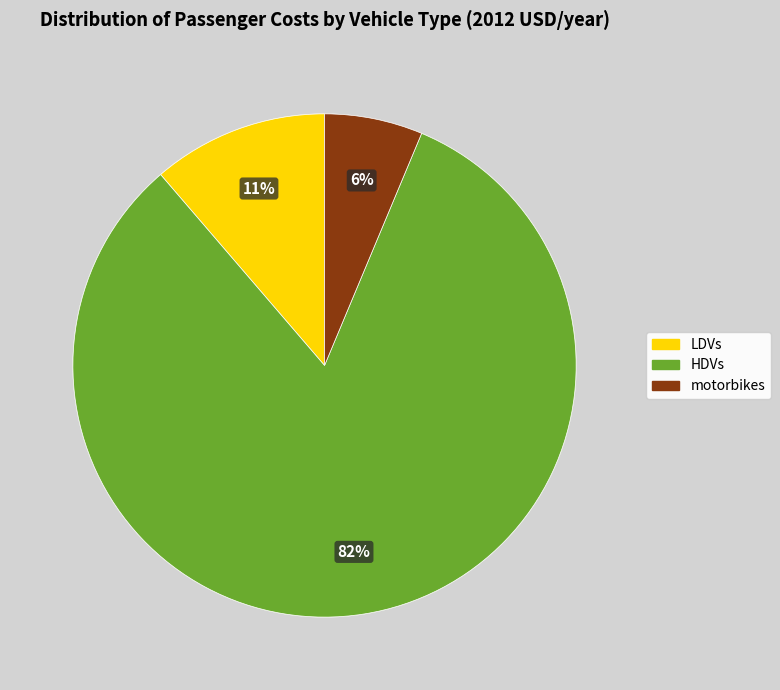

True or false: motorbikes accounts for 6% of the total.

True